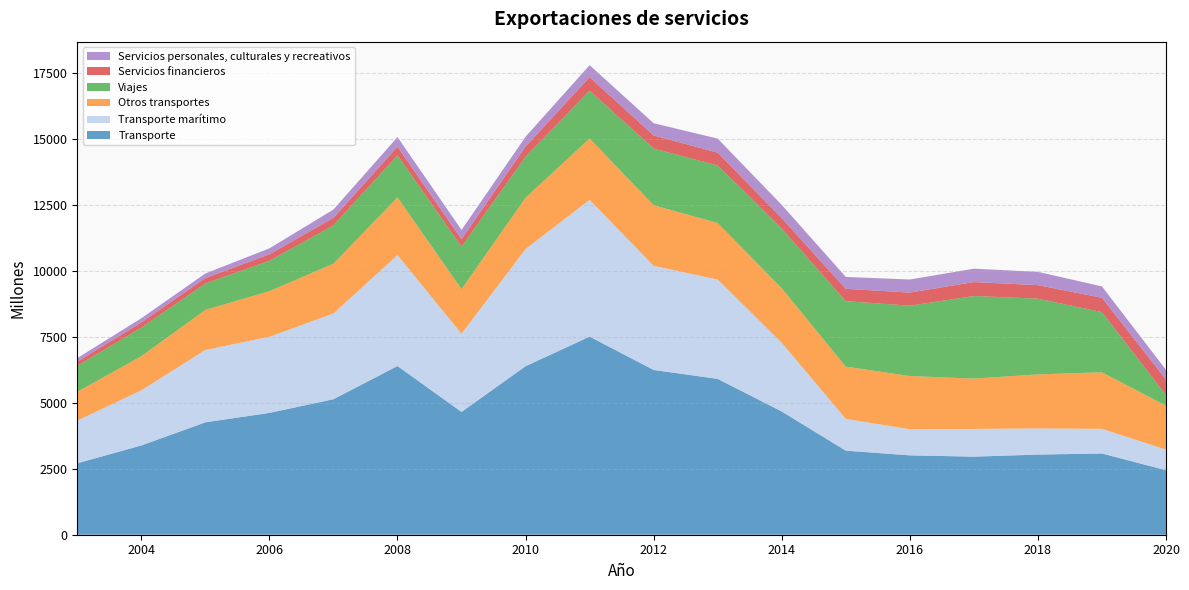

Reading right to left, extract all data points from this chart.

Transporte: 2020=2445	2019=3079	2018=3038	2017=2959	2016=3008	2015=3186	2014=4671	2013=5907	2012=6245	2011=7509	2010=6387	2009=4654	2008=6394	2007=5136	2006=4617	2005=4260	2004=3383	2003=2708
Transporte marítimo: 2020=782	2019=934	2018=991	2017=1052	2016=992	2015=1205	2014=2604	2013=3765	2012=3947	2011=5185	2010=4444	2009=2963	2008=4207	2007=3249	2006=2888	2005=2743	2004=2091	2003=1617
Otros transportes: 2020=1663	2019=2145	2018=2048	2017=1906	2016=2016	2015=1981	2014=2067	2013=2142	2012=2298	2011=2324	2010=1943	2009=1691	2008=2187	2007=1886	2006=1729	2005=1518	2004=1292	2003=1091
Viajes: 2020=406	2019=2279	2018=2871	2017=3131	2016=2665	2015=2481	2014=2259	2013=2181	2012=2150	2011=1813	2010=1552	2009=1613	2008=1594	2007=1453	2006=1149	2005=1001	2004=1081	2003=986
Servicios financieros: 2020=587	2019=545	2018=512	2017=529	2016=497	2015=468	2014=400	2013=488	2012=495	2011=516	2010=389	2009=280	2008=327	2007=287	2006=246	2005=209	2004=198	2003=159
Servicios personales, culturales y recreativos: 2020=366	2019=429	2018=504	2017=507	2016=496	2015=451	2014=501	2013=531	2012=462	2011=452	2010=371	2009=351	2008=364	2007=315	2006=226	2005=171	2004=160	2003=133